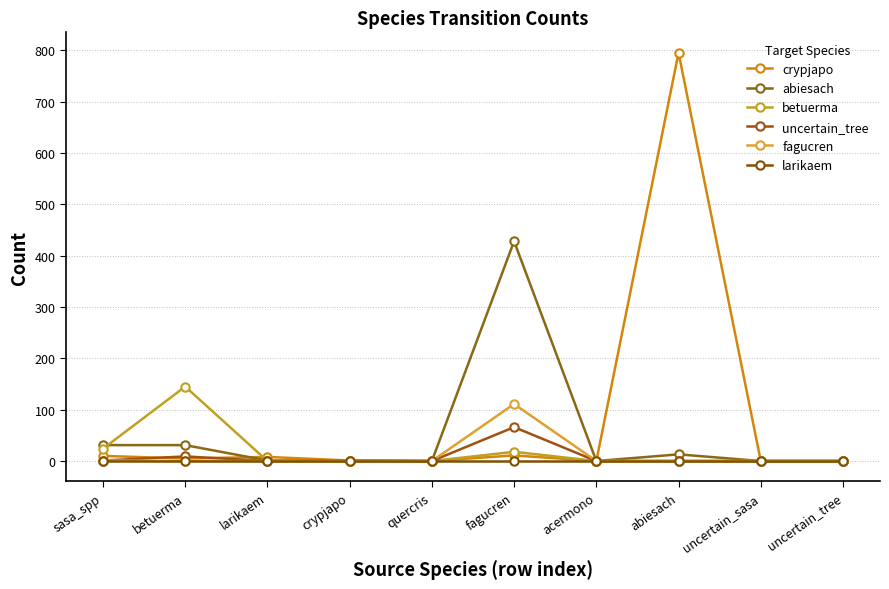

True or false: larikaem has more than 2 interior local peaks.

False